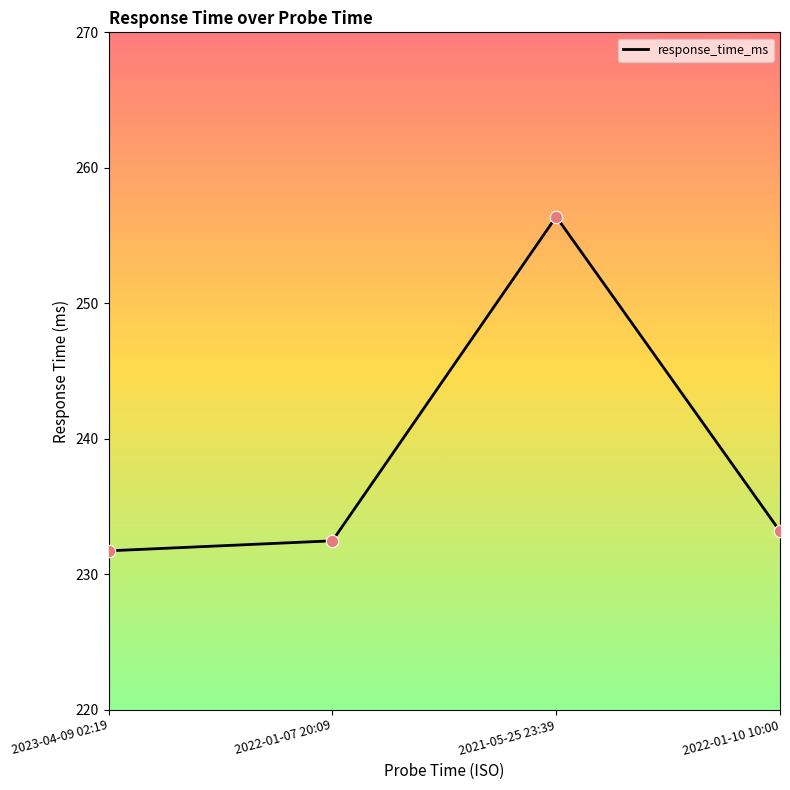

What is the ratio of the value at 2021-05-25 23:39 to the value at 2022-01-10 10:00?

1.1